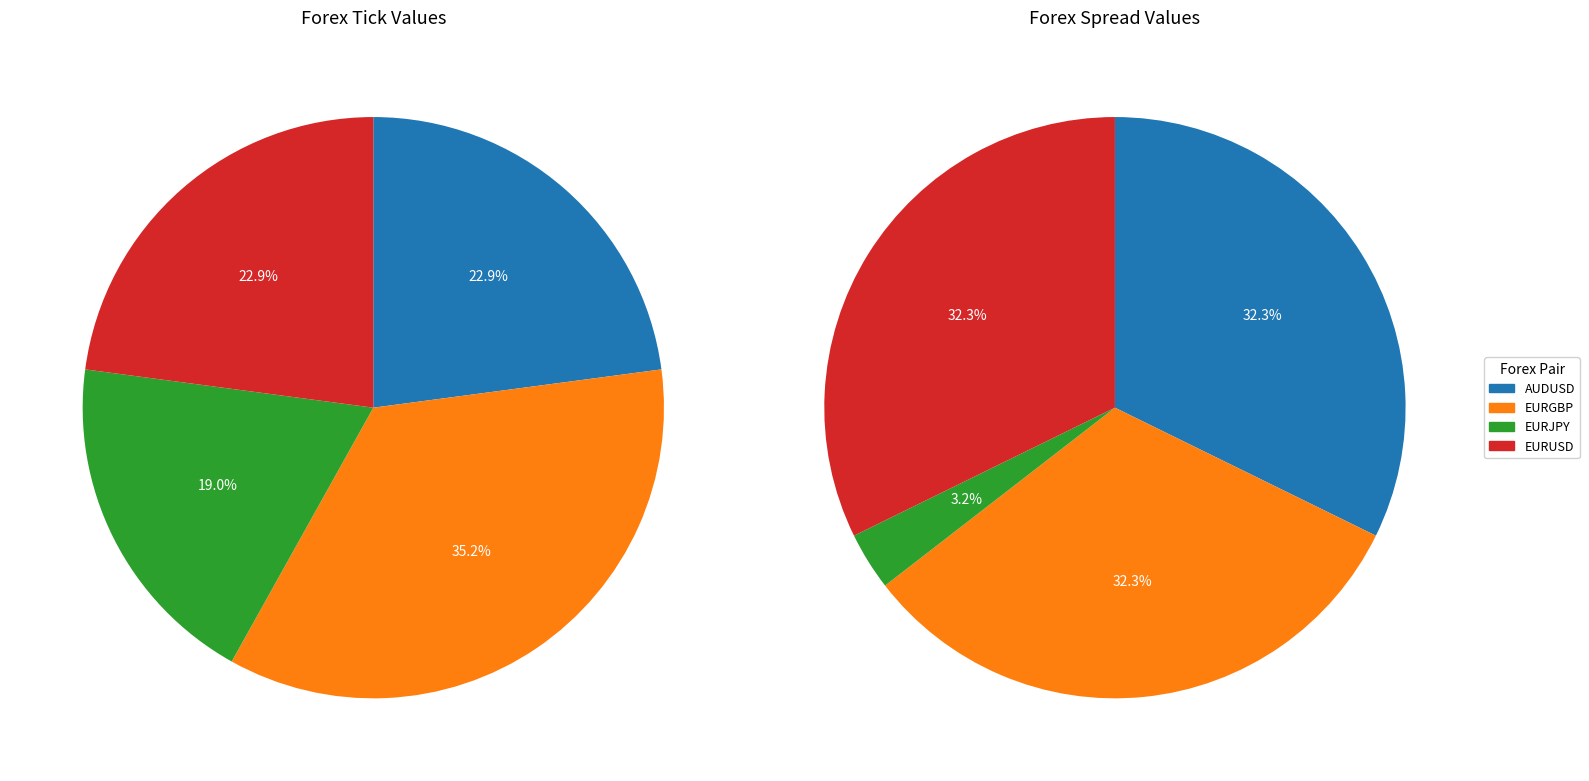

What percentage is the EURJPY slice, to the nearest percent?

19%